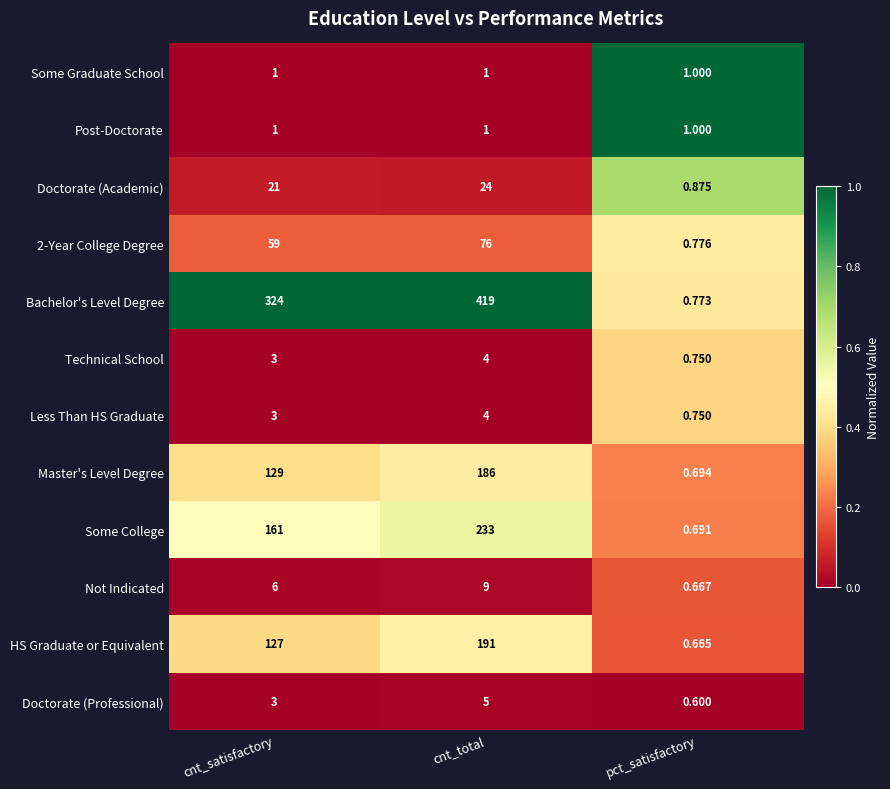

Which series changed the most between cnt_satisfactory and cnt_total?

Bachelor's Level Degree